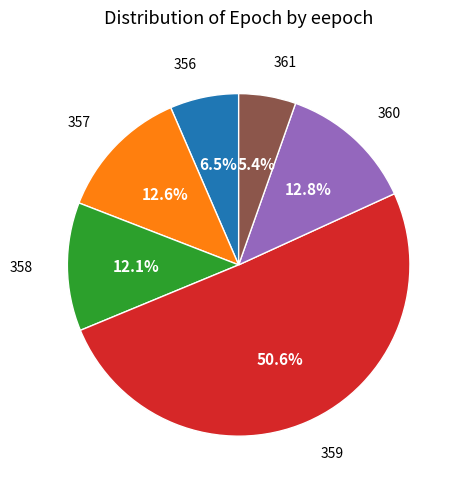

Is there a majority slice in this chart?

Yes